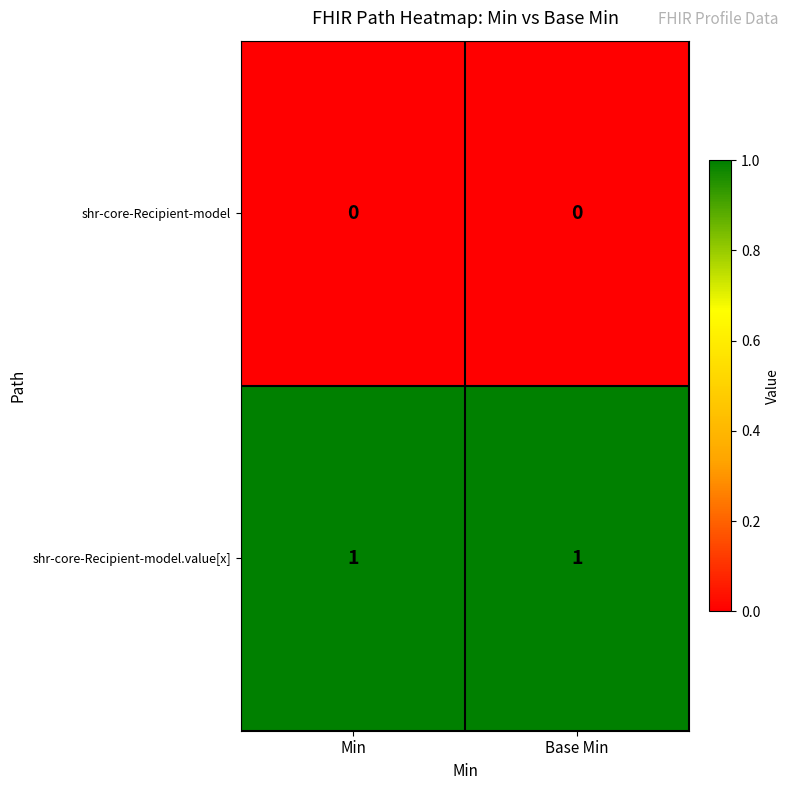

True or false: shr-core-Recipient-model.value[x] has a value of 1 at Min.

True